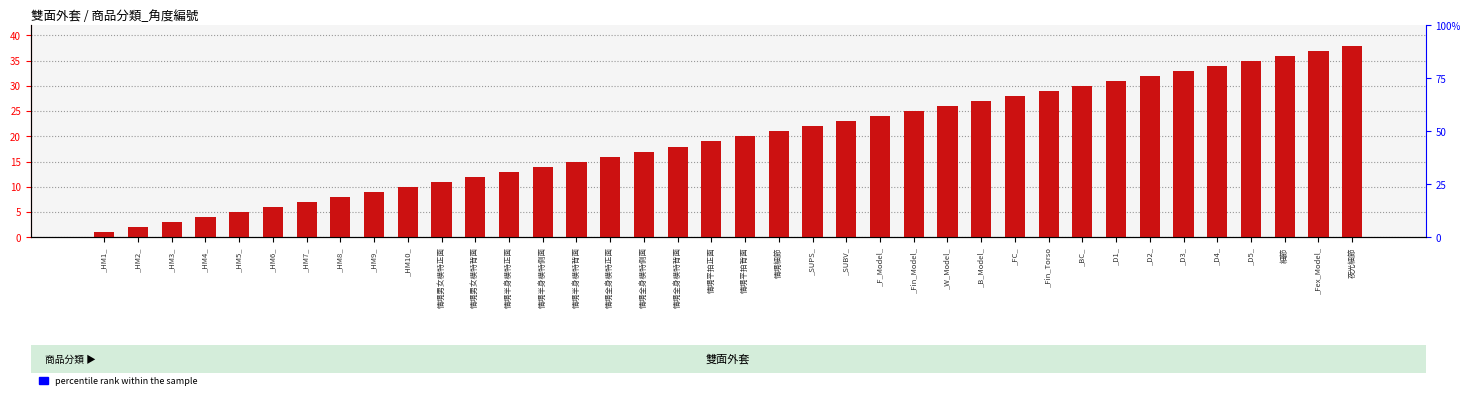

At which category does the chart reach its minimum across all series?

_HM1_